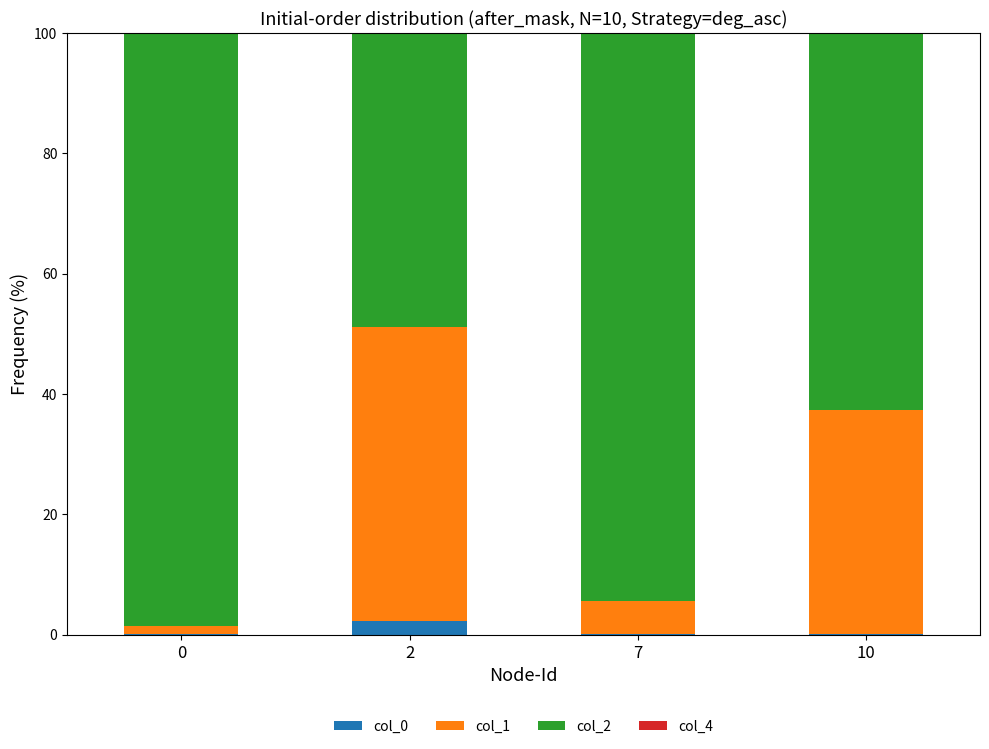

What is the total value across all series at 2?

100.0